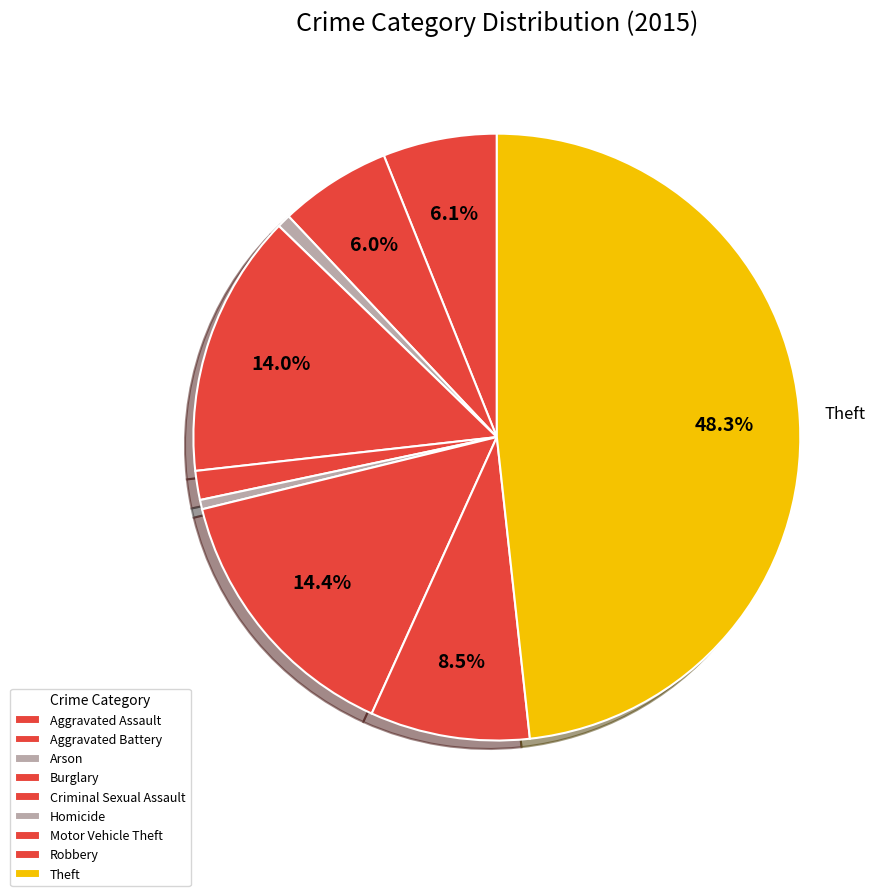

Count the number of slices in the pie.

9